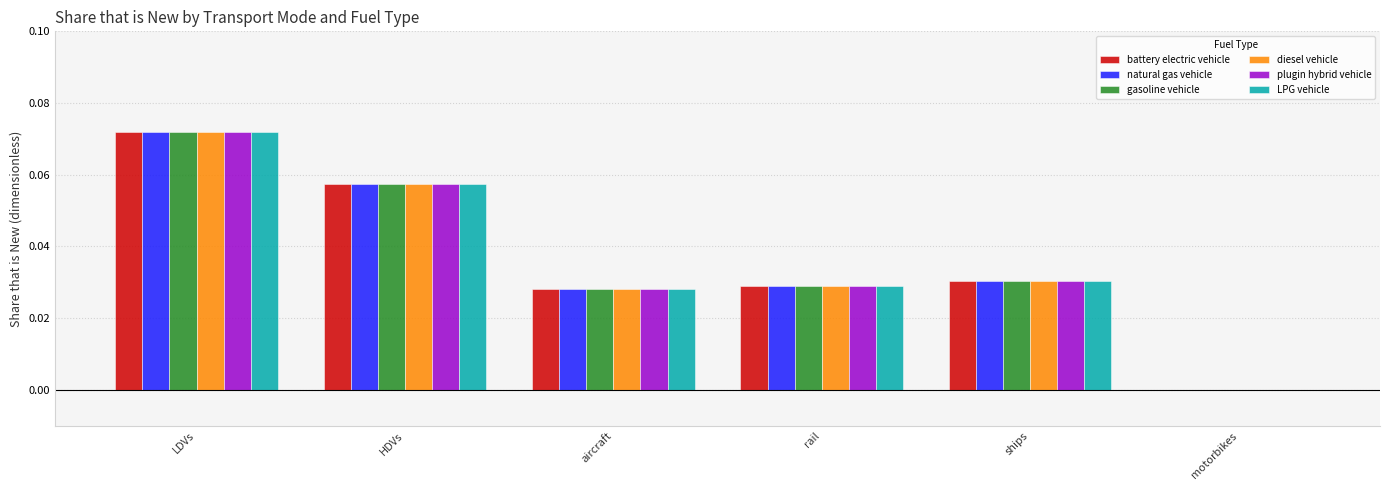

At which category is the sum across all series the highest?

LDVs